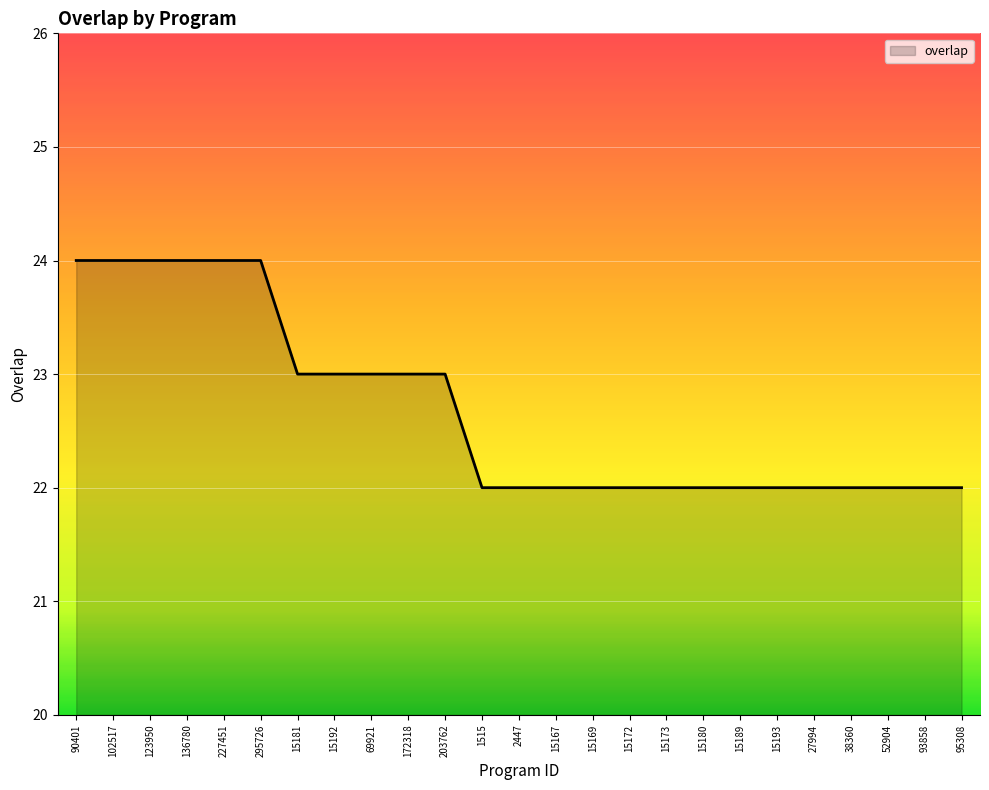

What is the minimum value shown in the chart?

22